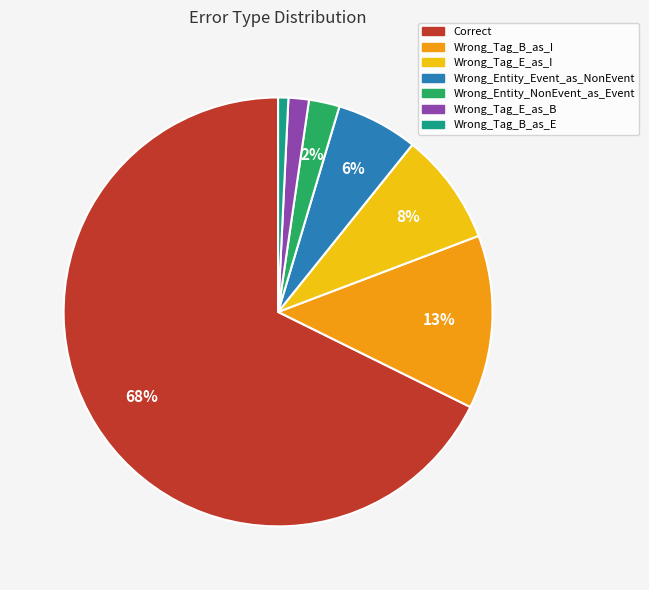

True or false: Wrong_Tag_B_as_I accounts for 13% of the total.

True